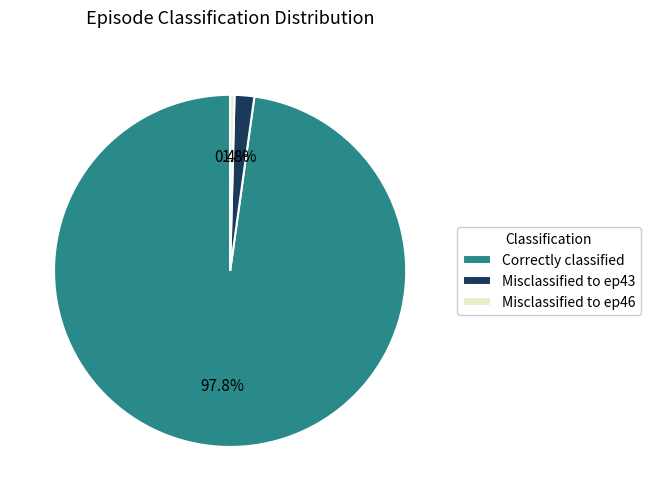

Is there any slice that represents more than half of the pie?

Yes